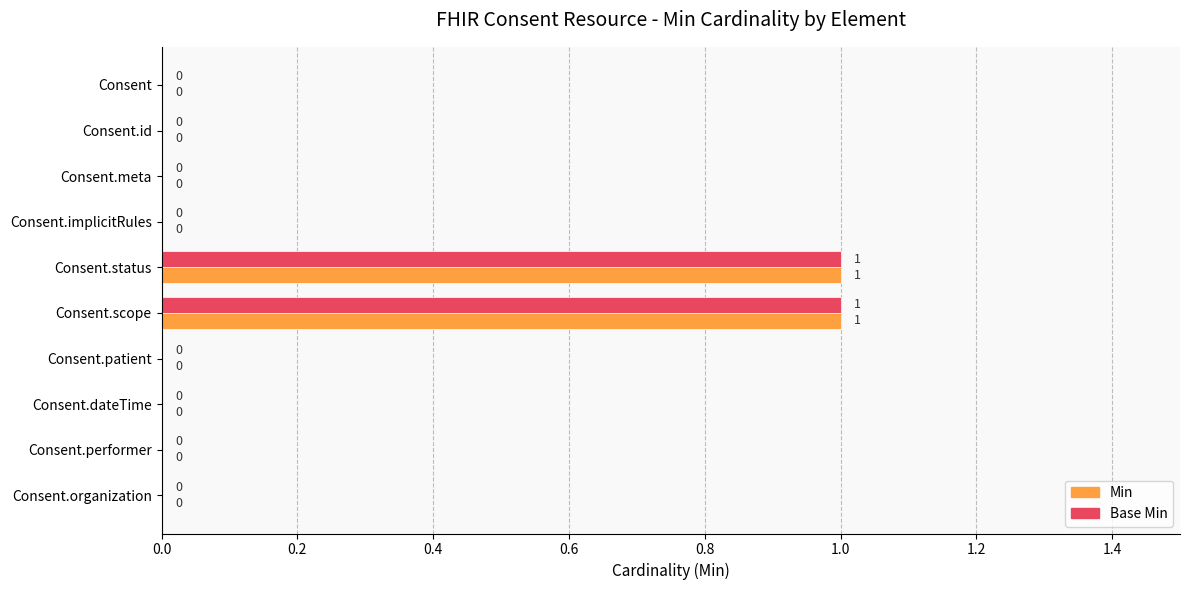

How many Base Min values are between 0 and 1?

10